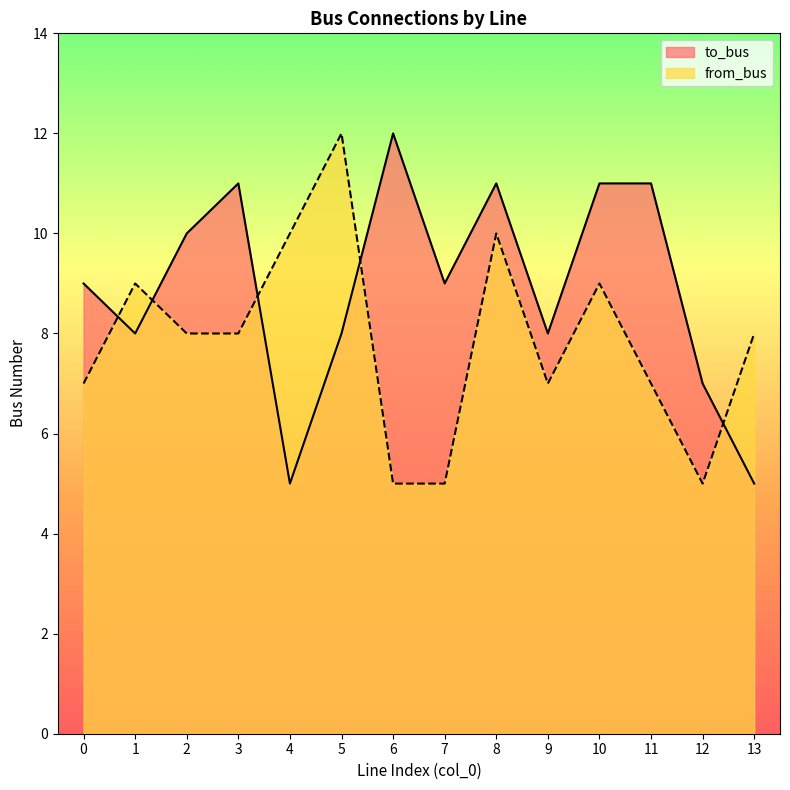

Reading left to right, what are all the values shown in this chart?

to_bus: 0=9	1=8	2=10	3=11	4=5	5=8	6=12	7=9	8=11	9=8	10=11	11=11	12=7	13=5
from_bus: 0=7	1=9	2=8	3=8	4=10	5=12	6=5	7=5	8=10	9=7	10=9	11=7	12=5	13=8